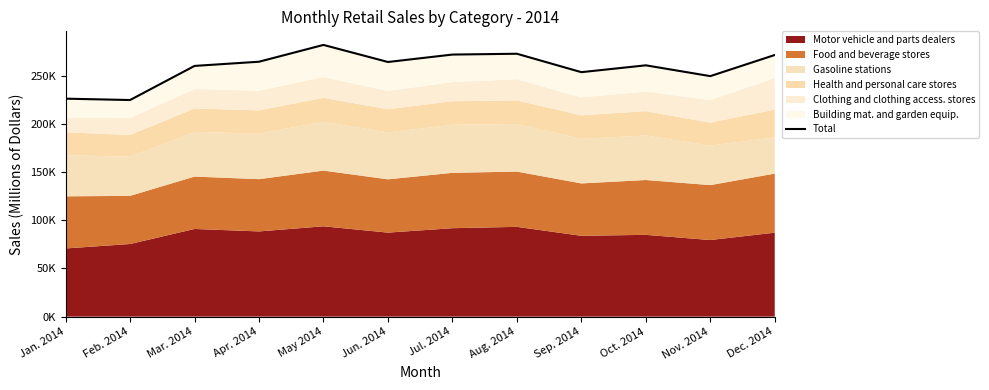

True or false: the data has more than 0 interior local peaks.

True